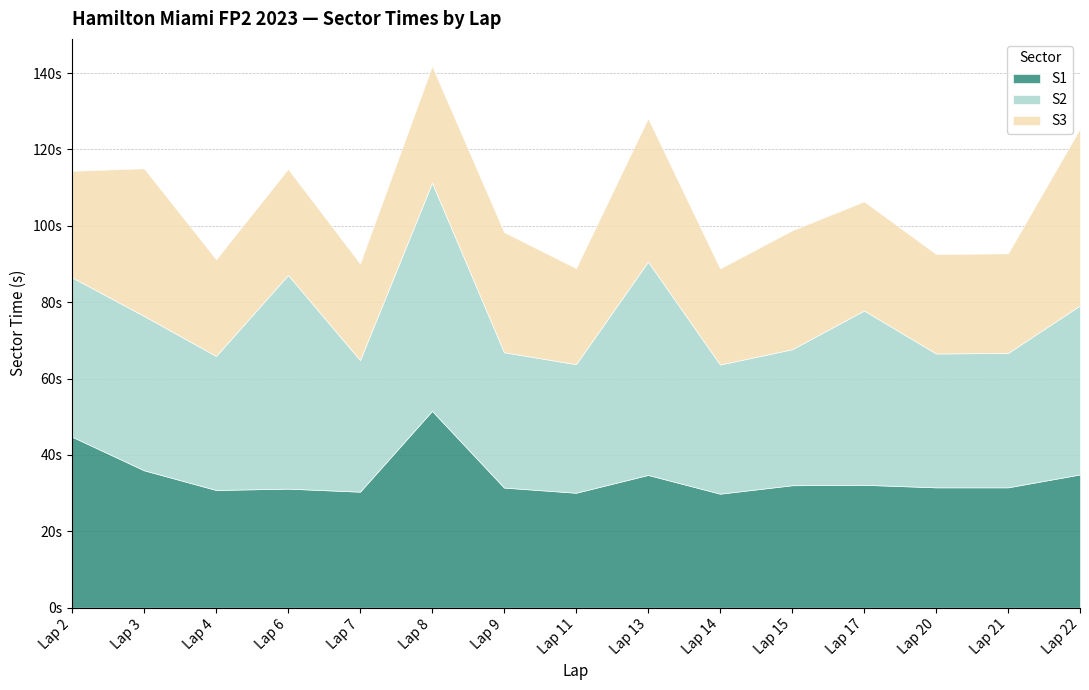

Where is the first local minimum for S2?

4